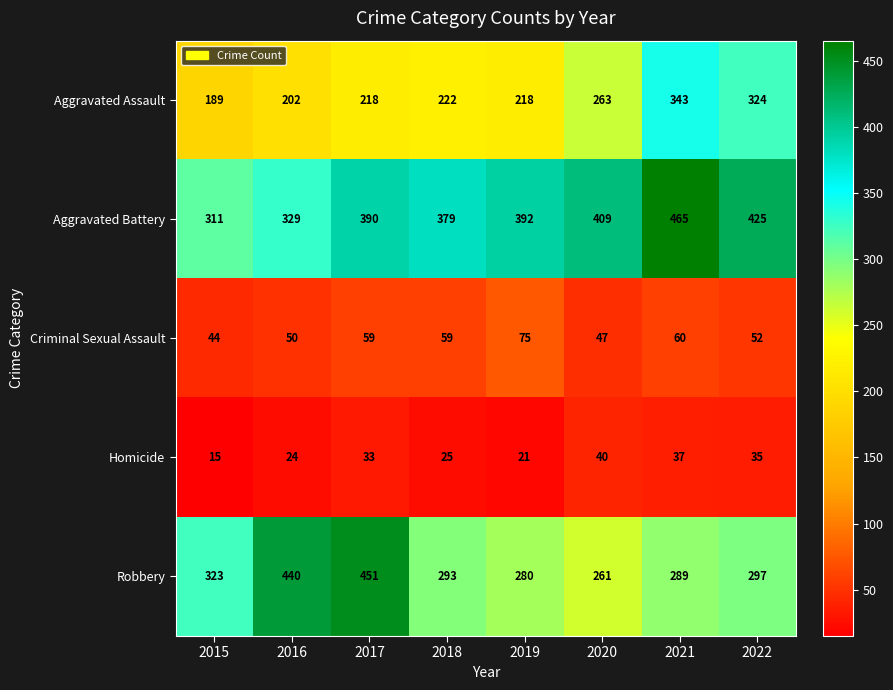

Which series has the largest total across all categories?

Aggravated Battery